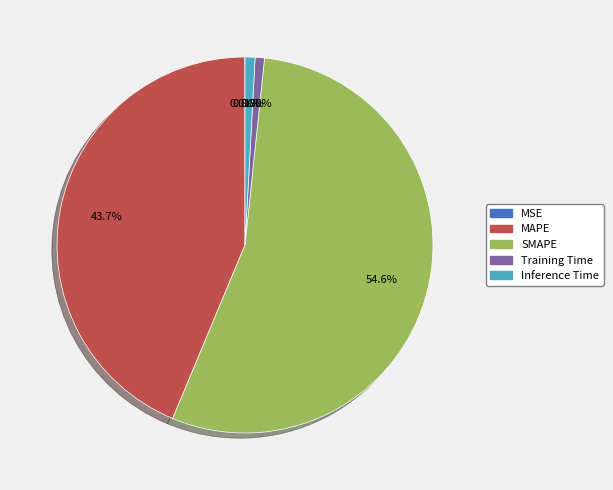

To the nearest percent, what is the average slice percentage?

20%